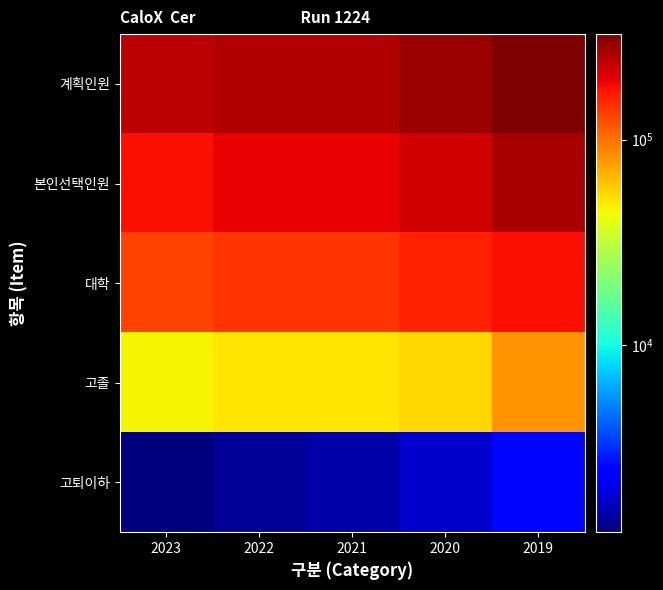

Reading right to left, list all the values displayed in this chart.

계획인원: 2019=325543	2020=284602	2021=253653	2022=252199	2023=241306
본인선택인원: 2019=263887	2020=217115	2021=196599	2022=196023	2023=179037
대학: 2019=179978	2020=159553	2021=144653	2022=144020	2023=131286
고졸: 2019=81368	2020=55746	2021=50431	2022=50615	2023=46514
고퇴이하: 2019=2541	2020=1816	2021=1515	2022=1388	2023=1237